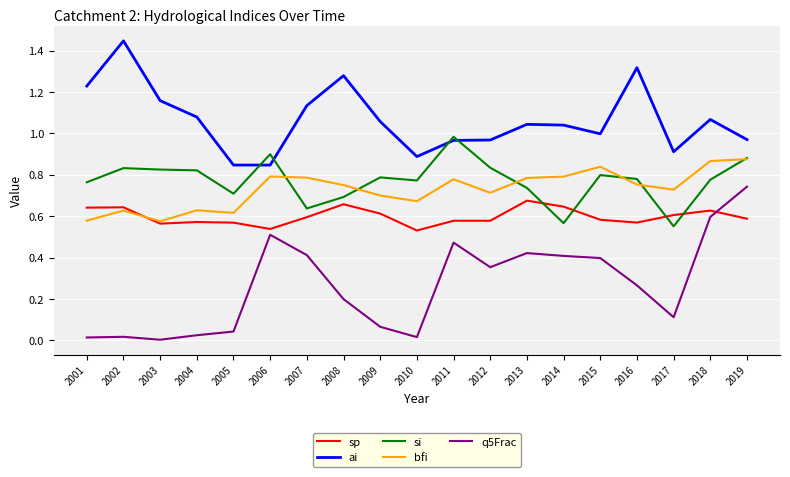

True or false: sp has more than 2 points higher than both neighbors.

True